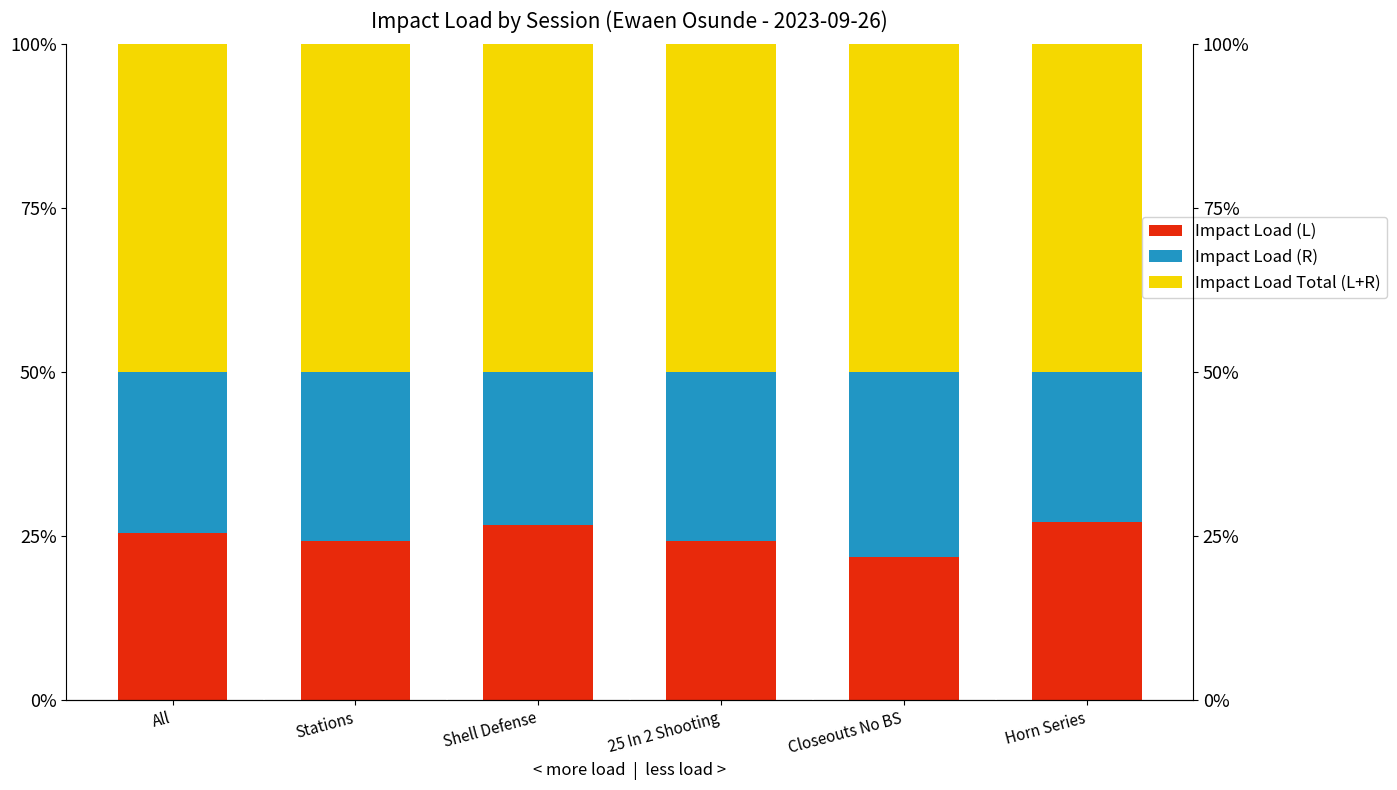

How many values in the Impact Load (R) series are below 25?

3